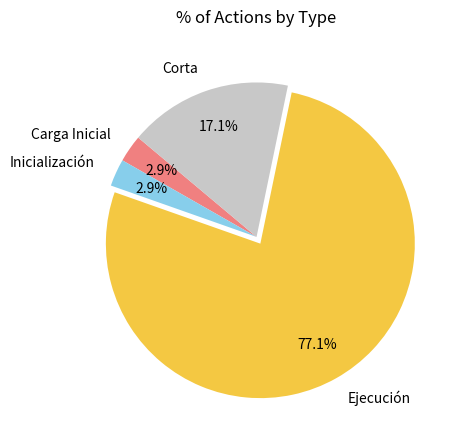

To the nearest percent, what is the average slice percentage?

25%